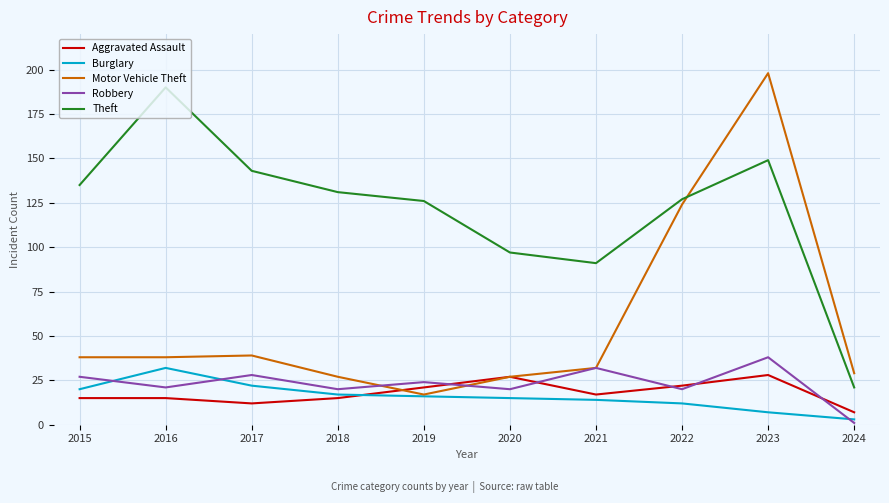

What is the difference between the highest and lowest values at 2016?

175